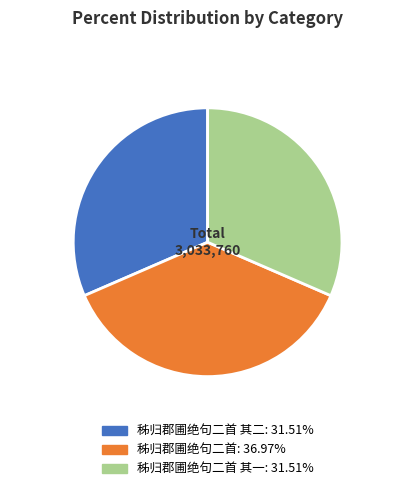

How many slices are in this pie chart?

3